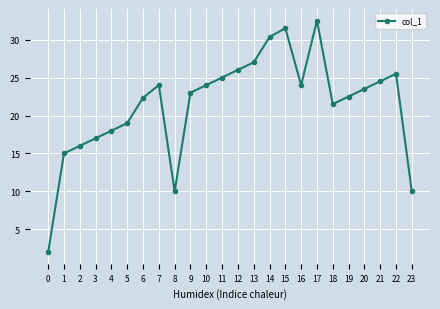

Reading left to right, extract all data points from this chart.

2.0	15.0	16.0	17.0	18.0	19.0	22.3	24.0	10.0	23.0	24.0	25.0	26.0	27.0	30.3	31.5	24.0	32.5	21.5	22.5	23.5	24.5	25.5	10.0